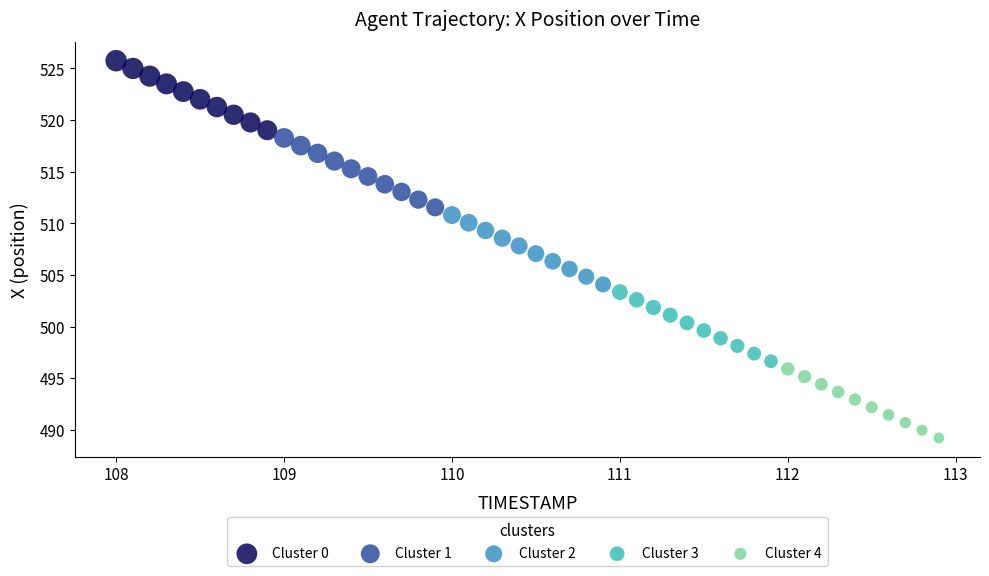

Which series contains the highest Y value?

Cluster 0